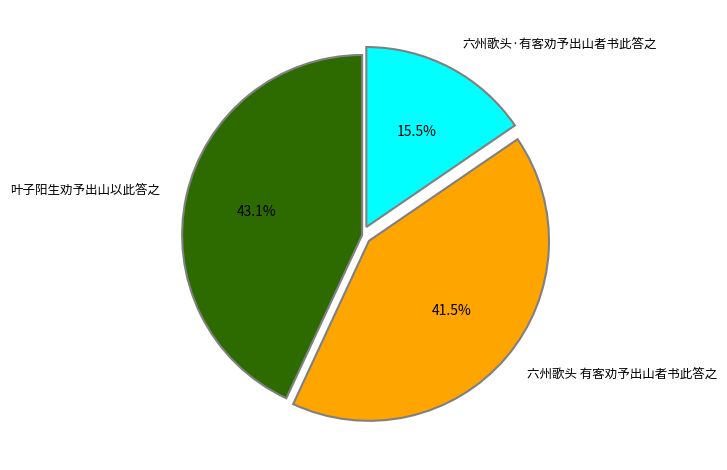

Does 六州歌头·有客劝予出山者书此答之 represent more than half of the total?

No